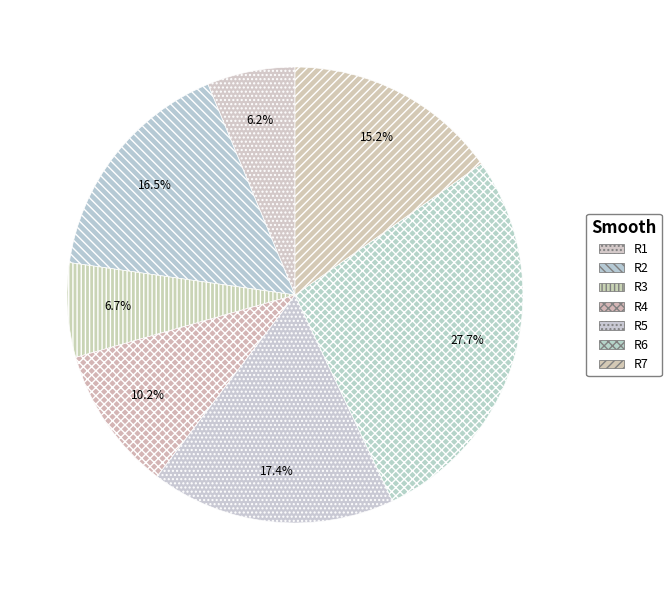

To the nearest percent, what is the difference between the R2 and R4 slice percentages?

6%